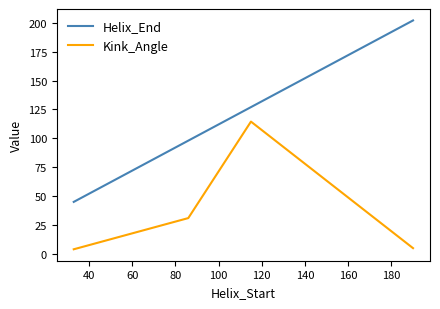

Which series has the widest spread of values?

Helix_End